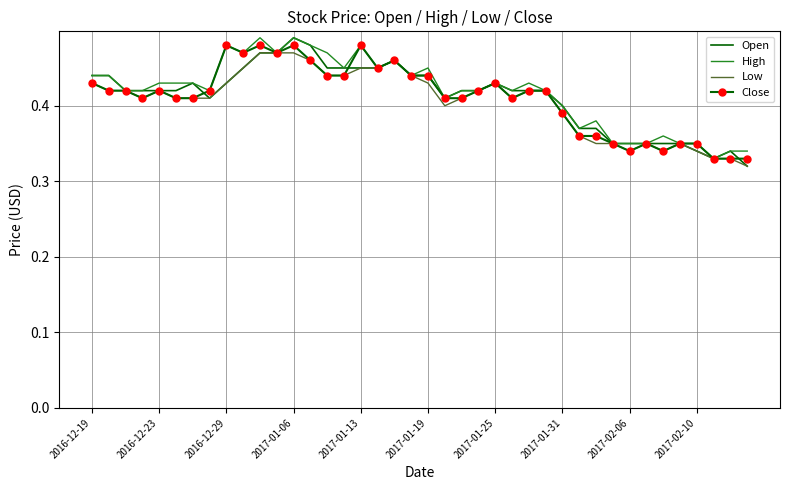

What are all the series names shown in the legend?

Open, High, Low, Close